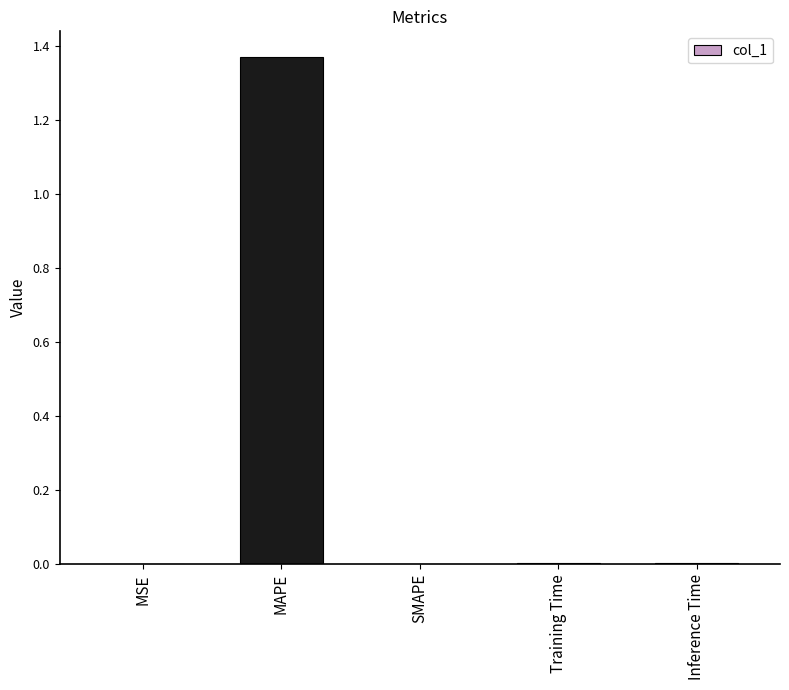

The chart shows a value of 0.0 at SMAPE. True or false?

True